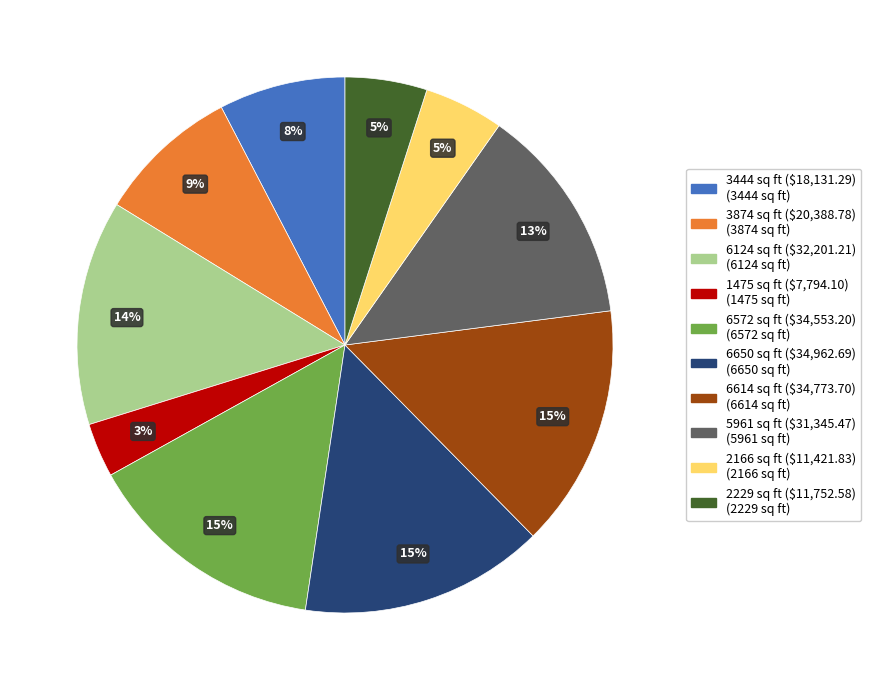

To the nearest percent, what is the average slice percentage?

10%